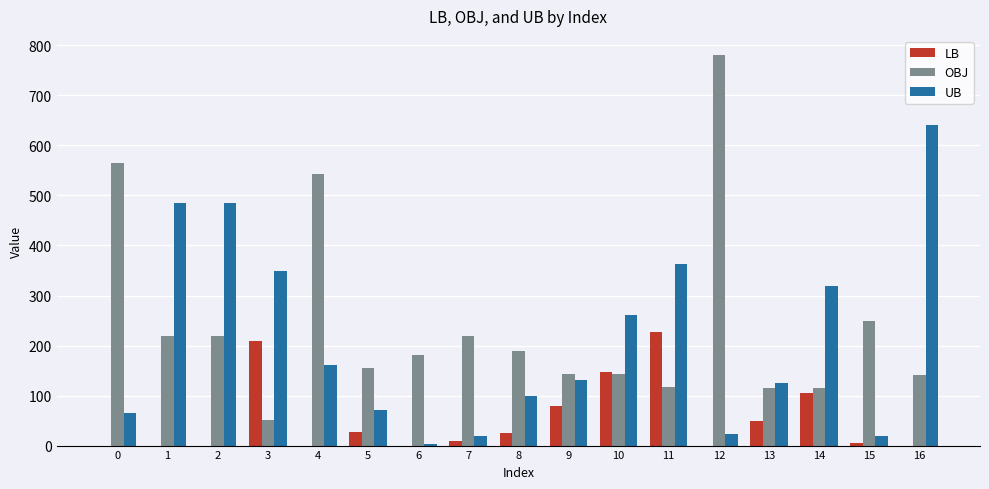

What is the sum of all LB values?

886.2